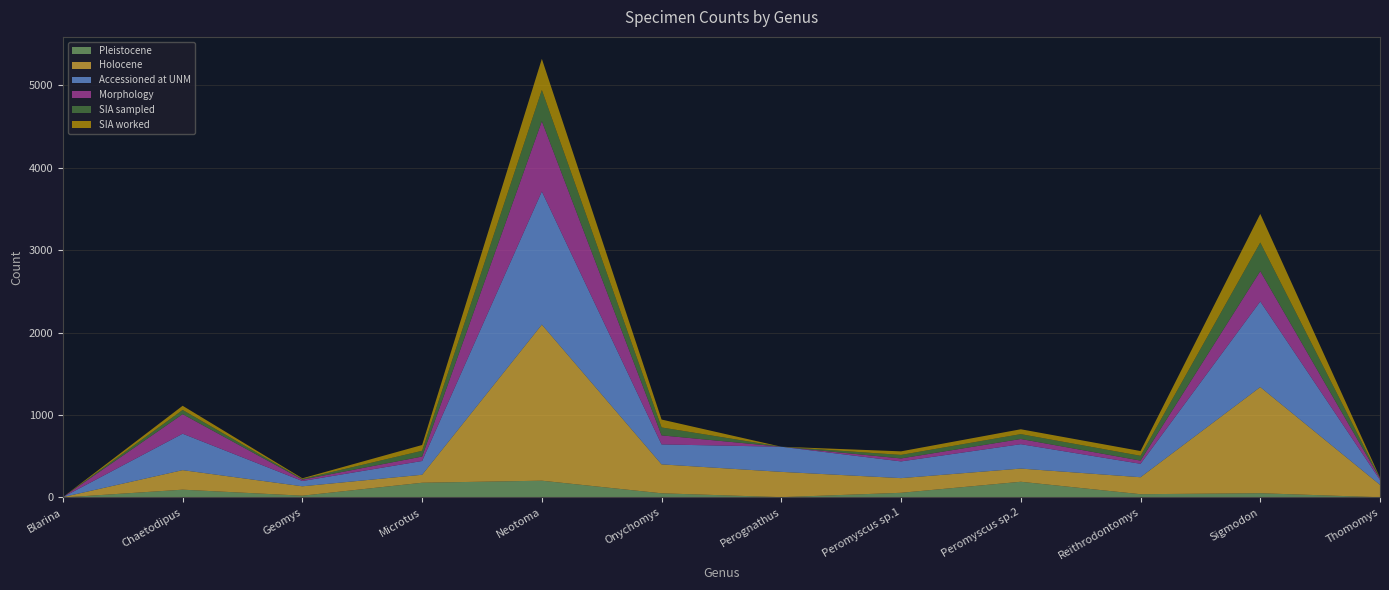

Reading right to left, what are all the values shown in this chart?

Pleistocene: 3	52	40	191	57	4	51	204	179	22	95	0
Holocene: 151	1288	206	160	178	307	351	1894	97	114	237	5
Accessioned at UNM: 59	1039	163	296	203	305	242	1616	167	64	442	0
Morphology: 18	368	39	63	36	0	110	853	54	17	237	0
SIA sampled: 5	347	58	59	43	0	96	378	70	8	51	0
SIA worked: 5	347	58	59	43	0	96	378	70	8	51	0